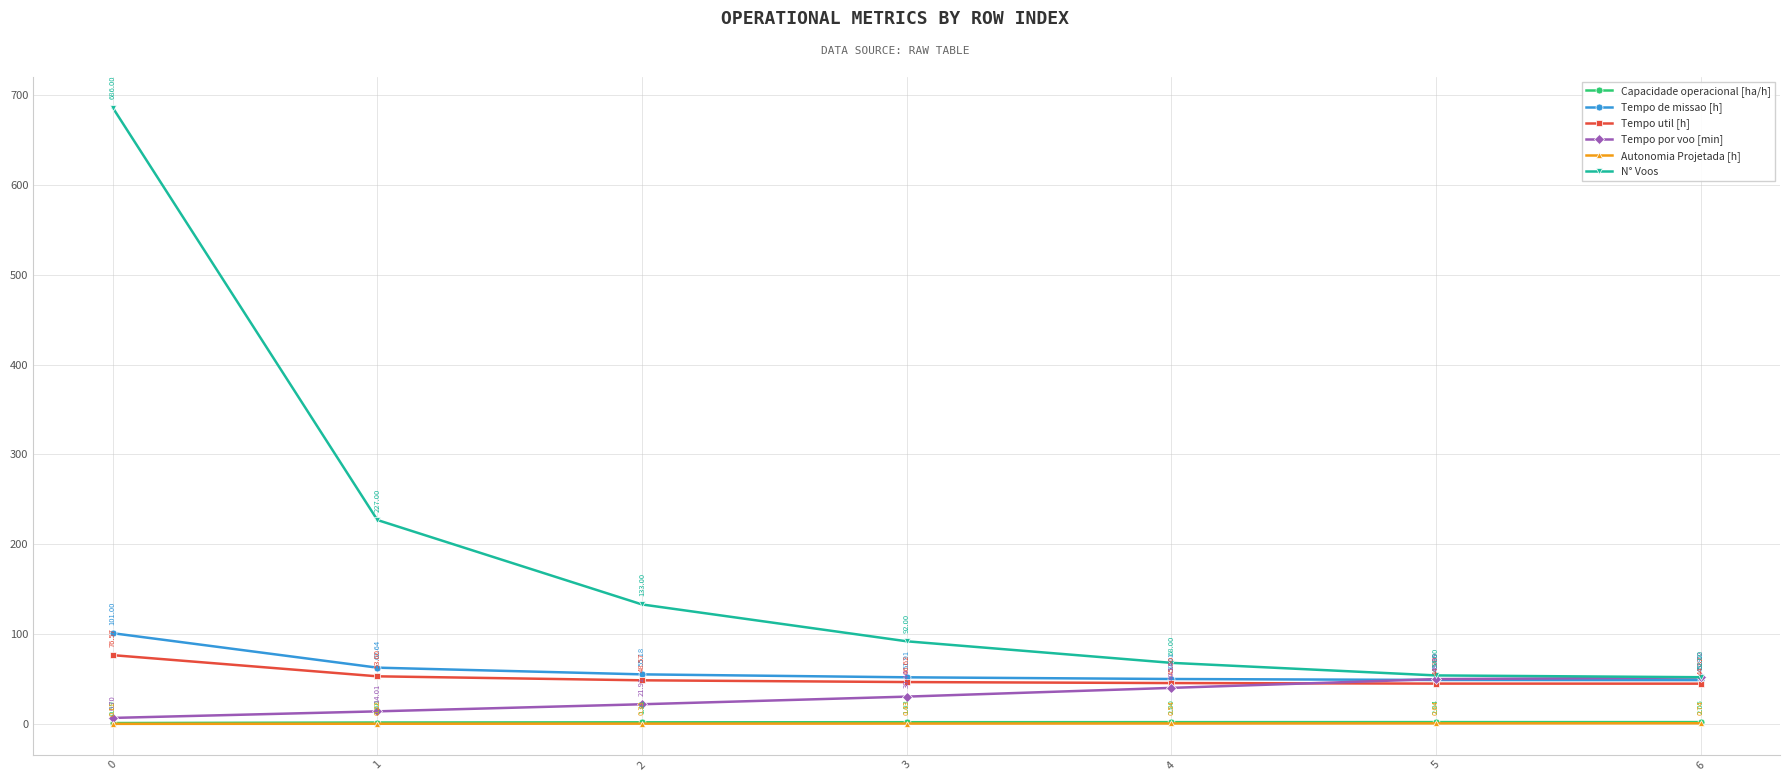

True or false: Capacidade operacional [ha/h] has more than 2 interior local peaks.

False